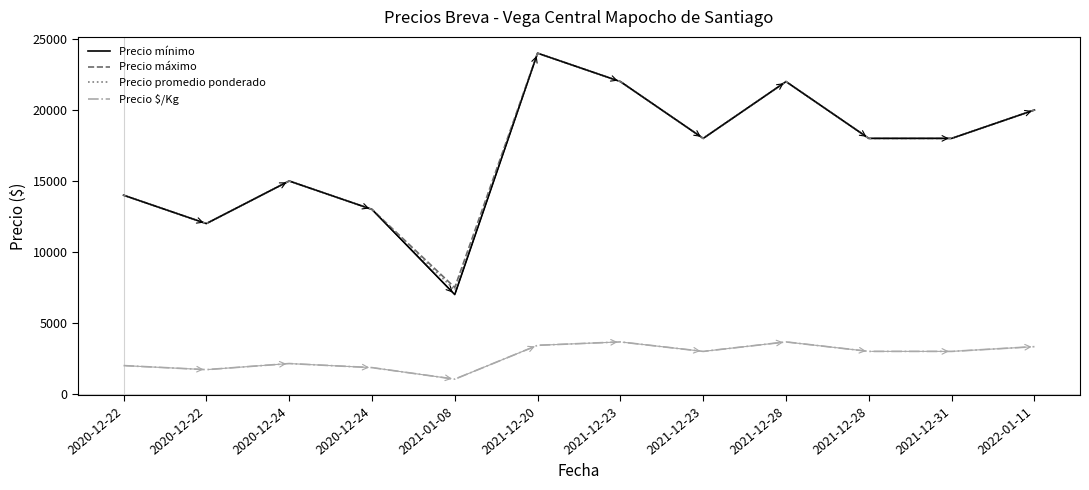

What is the average value of the Precio mínimo series?

16917